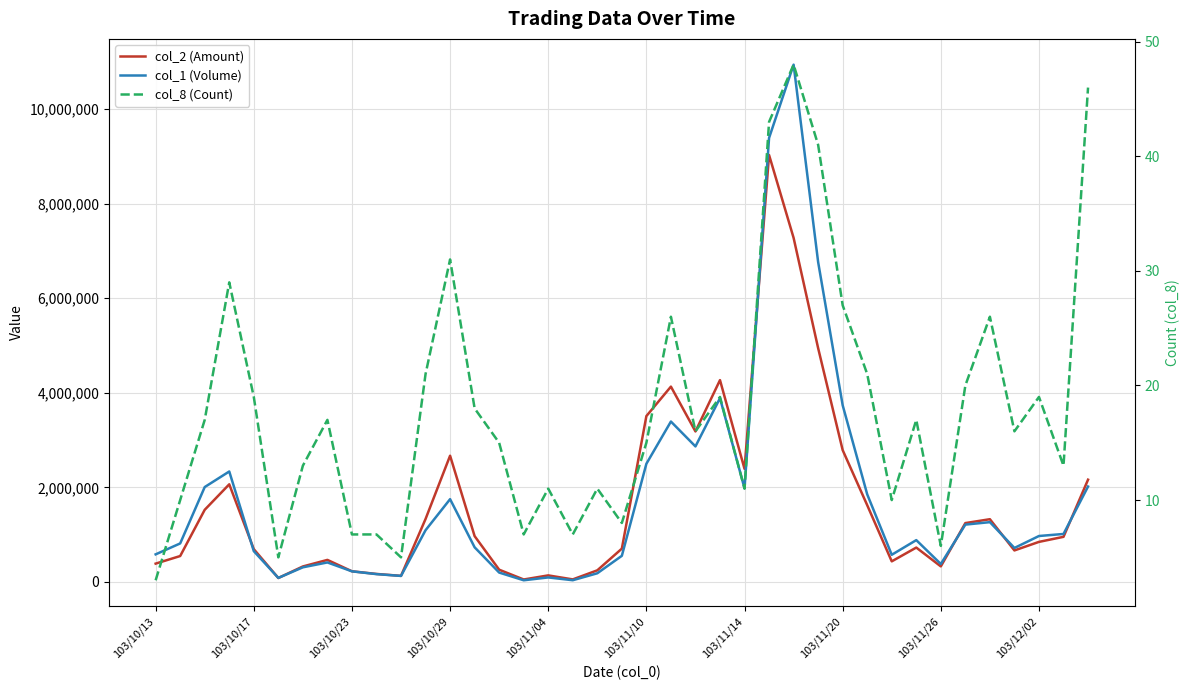

Which series has the largest total across all categories?

col_1 (Volume)